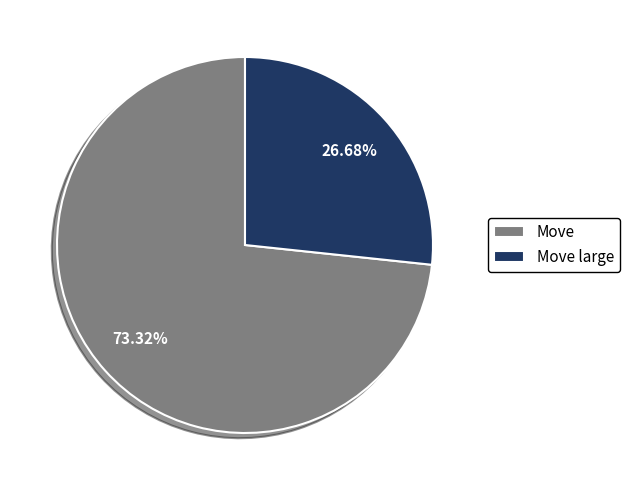

What is the ratio of the value at Move to the value at Move large?

2.7